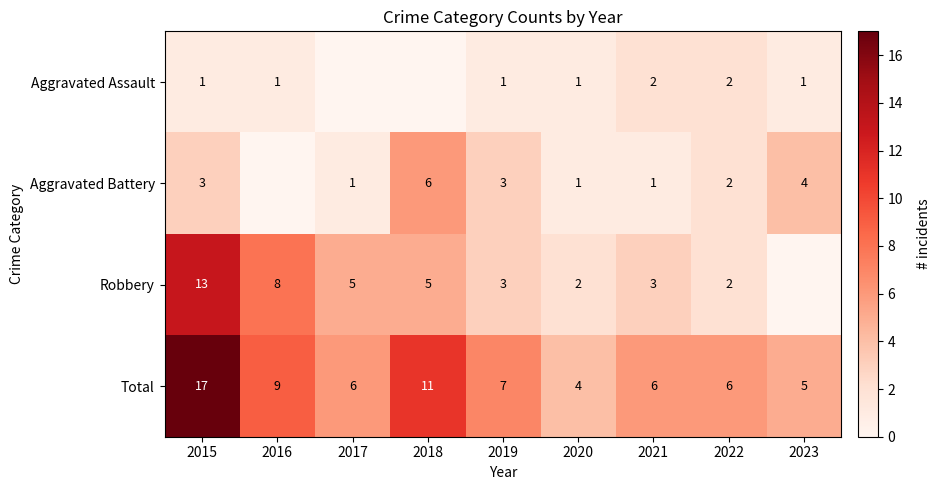

True or false: Robbery has a value of 5 at 2016.

False